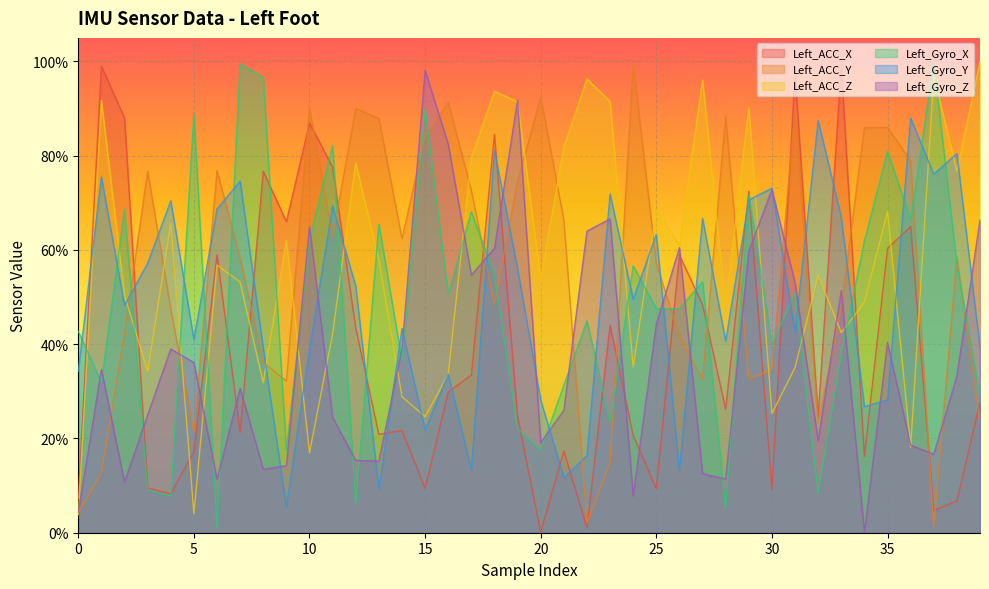

What is the difference between the highest and lowest values at 11?

0.6